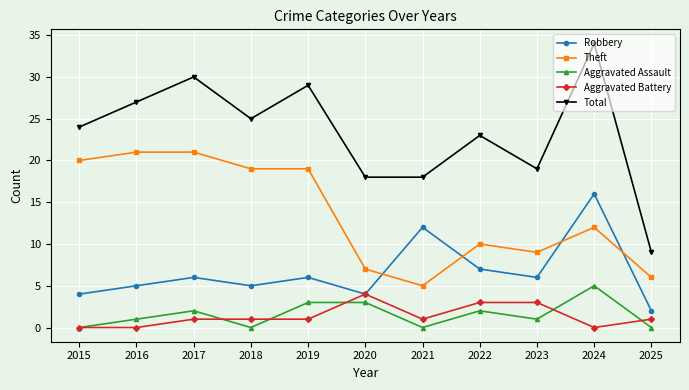

Where do Robbery and Theft first cross each other?

2020 and 2021